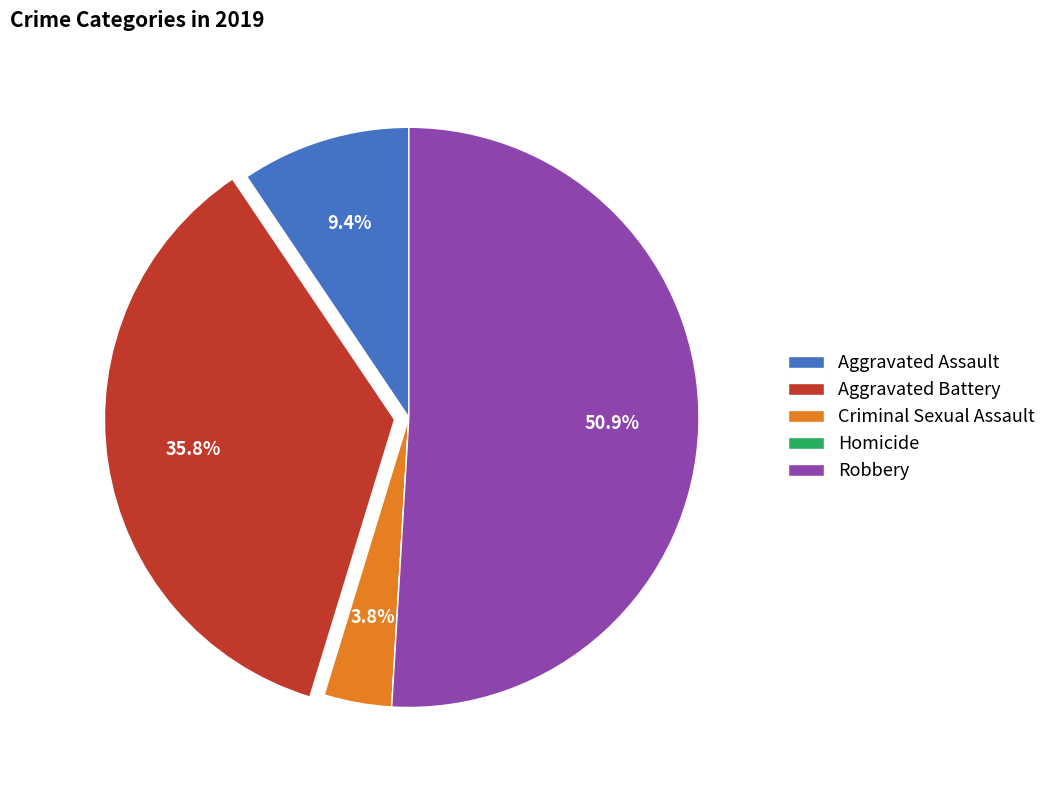

Does Robbery account for over 50% of the chart?

Yes